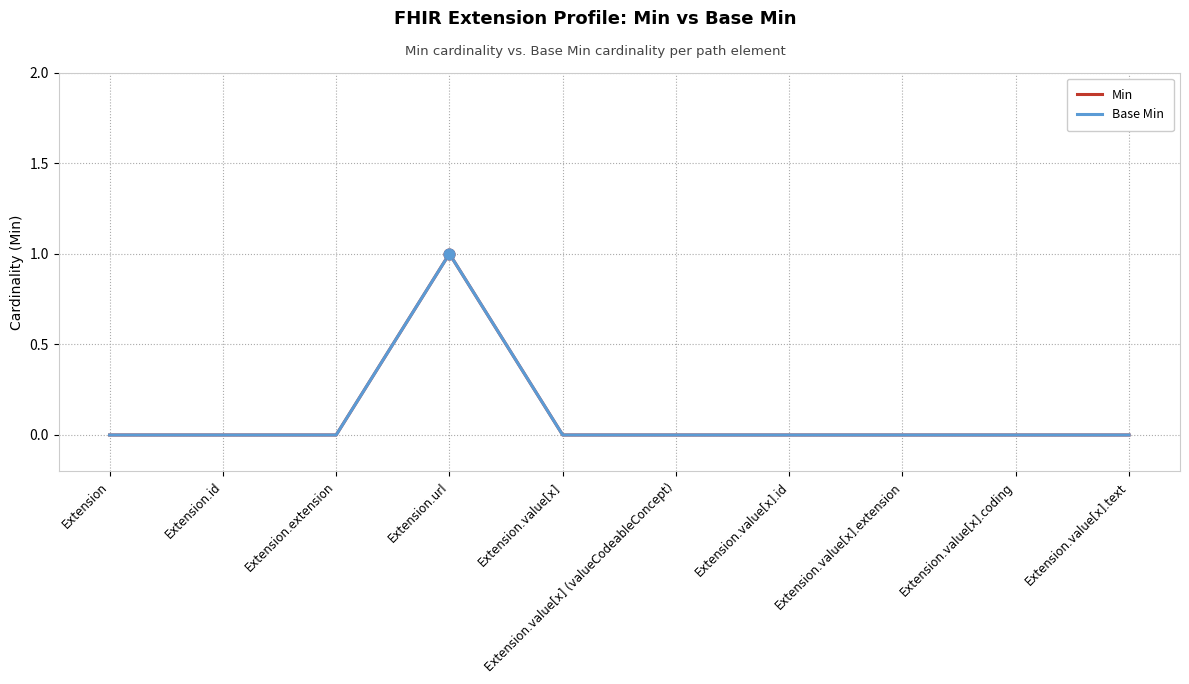

Is this an area chart (filled region under the line)?

No